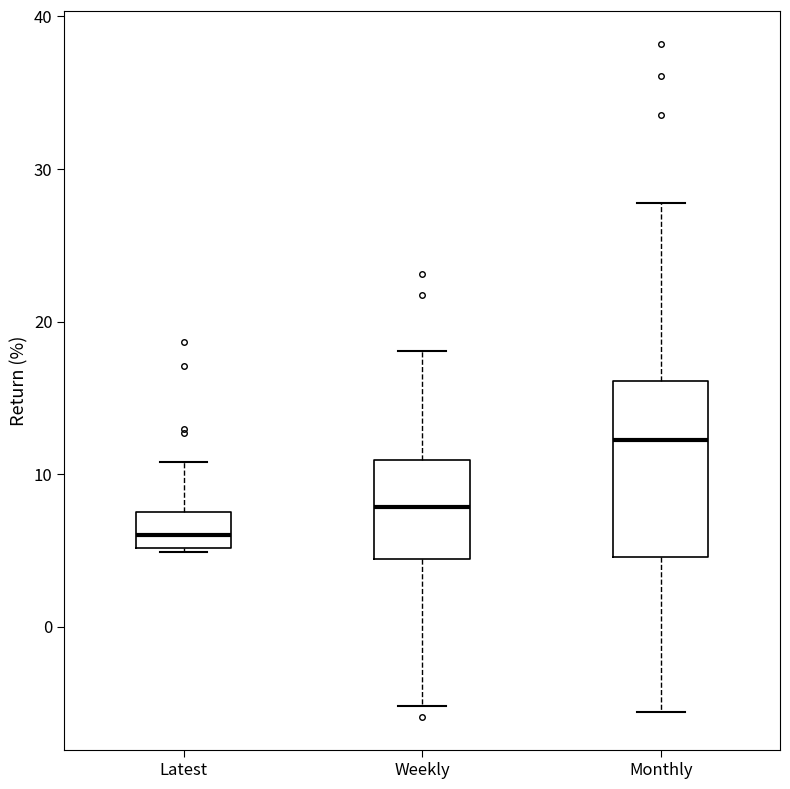

Which box has the lowest median line?

Latest